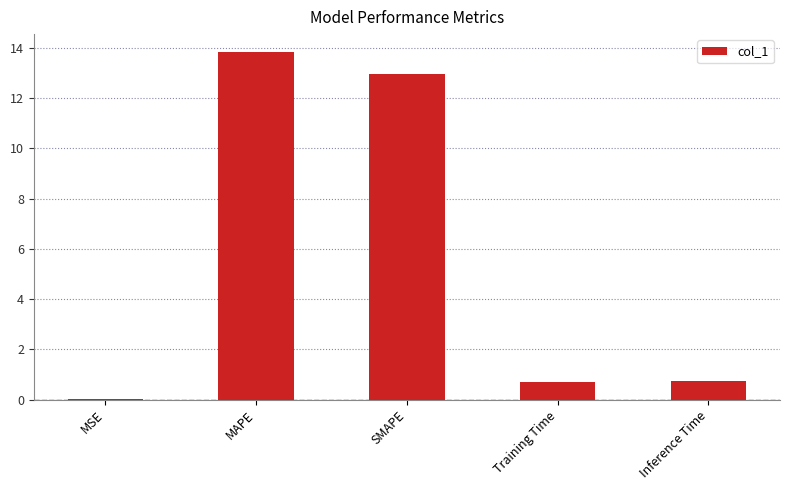

Are the bars horizontal?

No